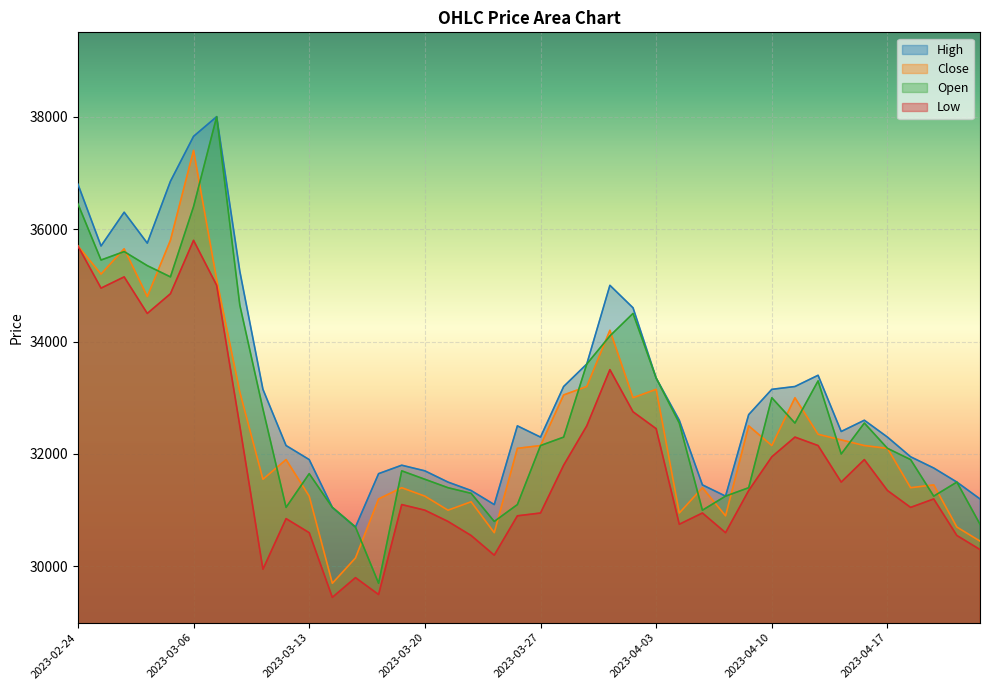

How many series are shown in this chart?

4